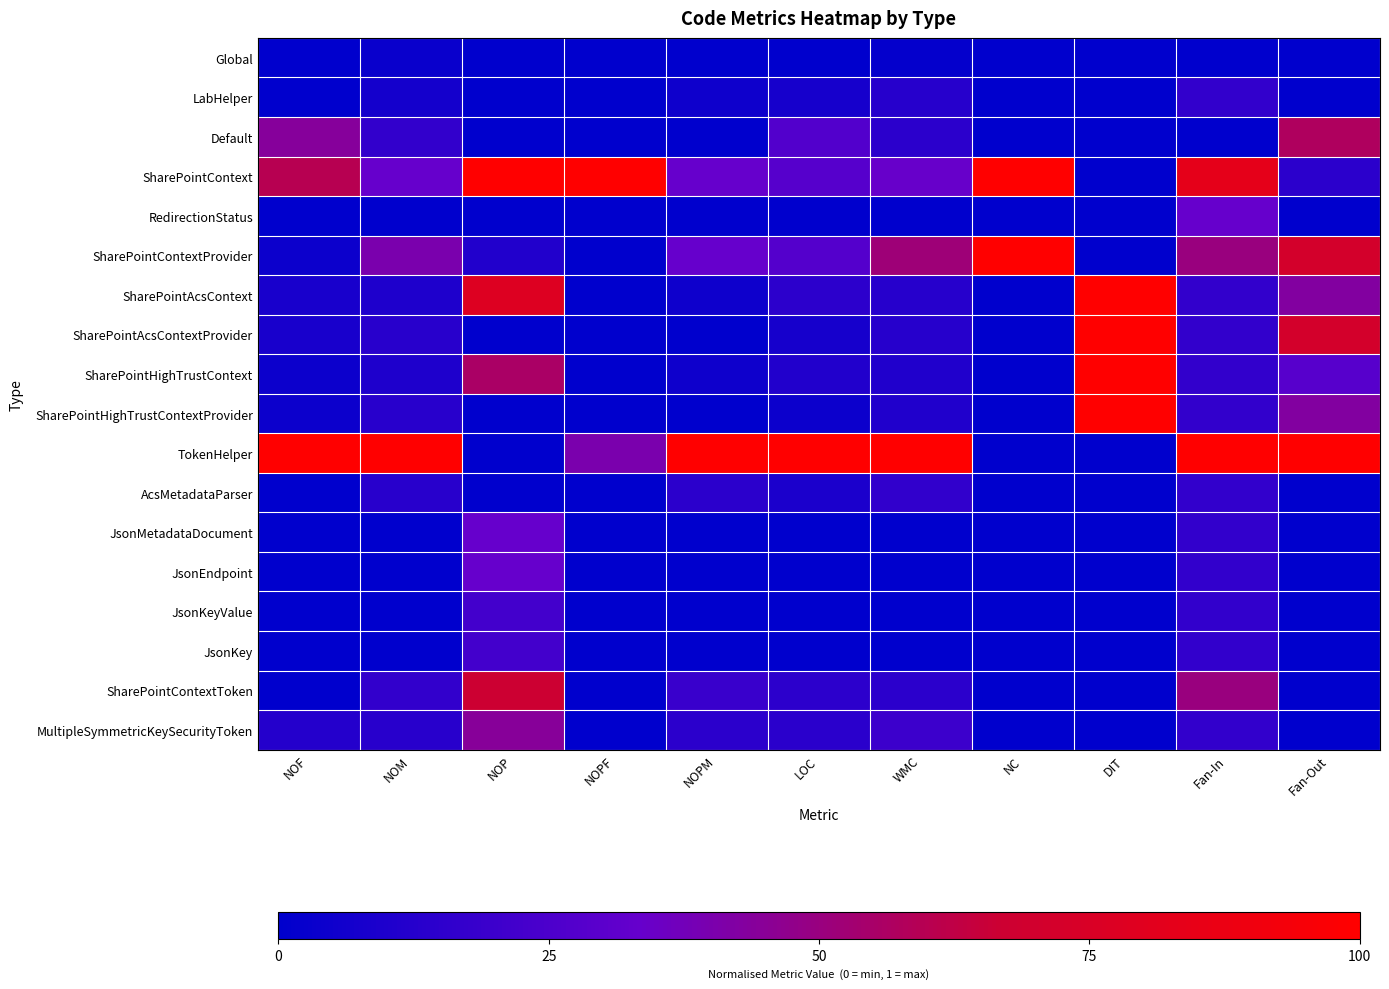

Reading left to right, extract all data points from this chart.

Global: NOF=0.0	NOM=0.0	NOP=0.0	NOPF=0.0	NOPM=0.0	LOC=0.0	WMC=0.0	NC=0.0	DIT=0.0	Fan-In=0.0	Fan-Out=0.0
LabHelper: NOF=0.0	NOM=0.1	NOP=0.0	NOPF=0.0	NOPM=0.0	LOC=0.1	WMC=0.1	NC=0.0	DIT=0.0	Fan-In=0.2	Fan-Out=0.0
Default: NOF=0.4	NOM=0.2	NOP=0.0	NOPF=0.0	NOPM=0.0	LOC=0.3	WMC=0.1	NC=0.0	DIT=0.0	Fan-In=0.0	Fan-Out=0.6
SharePointContext: NOF=0.6	NOM=0.3	NOP=1.0	NOPF=1.0	NOPM=0.3	LOC=0.3	WMC=0.3	NC=1.0	DIT=0.0	Fan-In=0.8	Fan-Out=0.1
RedirectionStatus: NOF=0.0	NOM=0.0	NOP=0.0	NOPF=0.0	NOPM=0.0	LOC=0.0	WMC=0.0	NC=0.0	DIT=0.0	Fan-In=0.3	Fan-Out=0.0
SharePointContextProvider: NOF=0.0	NOM=0.4	NOP=0.1	NOPF=0.0	NOPM=0.3	LOC=0.3	WMC=0.5	NC=1.0	DIT=0.0	Fan-In=0.5	Fan-Out=0.7
SharePointAcsContext: NOF=0.1	NOM=0.1	NOP=0.8	NOPF=0.0	NOPM=0.0	LOC=0.1	WMC=0.1	NC=0.0	DIT=1.0	Fan-In=0.2	Fan-Out=0.4
SharePointAcsContextProvider: NOF=0.1	NOM=0.1	NOP=0.0	NOPF=0.0	NOPM=0.0	LOC=0.1	WMC=0.1	NC=0.0	DIT=1.0	Fan-In=0.2	Fan-Out=0.7
SharePointHighTrustContext: NOF=0.0	NOM=0.1	NOP=0.6	NOPF=0.0	NOPM=0.0	LOC=0.1	WMC=0.1	NC=0.0	DIT=1.0	Fan-In=0.2	Fan-Out=0.3
SharePointHighTrustContextProvider: NOF=0.0	NOM=0.1	NOP=0.0	NOPF=0.0	NOPM=0.0	LOC=0.0	WMC=0.1	NC=0.0	DIT=1.0	Fan-In=0.2	Fan-Out=0.4
TokenHelper: NOF=1.0	NOM=1.0	NOP=0.0	NOPF=0.4	NOPM=1.0	LOC=1.0	WMC=1.0	NC=0.0	DIT=0.0	Fan-In=1.0	Fan-Out=1.0
AcsMetadataParser: NOF=0.0	NOM=0.1	NOP=0.0	NOPF=0.0	NOPM=0.1	LOC=0.1	WMC=0.2	NC=0.0	DIT=0.0	Fan-In=0.2	Fan-Out=0.0
JsonMetadataDocument: NOF=0.0	NOM=0.0	NOP=0.3	NOPF=0.0	NOPM=0.0	LOC=0.0	WMC=0.0	NC=0.0	DIT=0.0	Fan-In=0.2	Fan-Out=0.0
JsonEndpoint: NOF=0.0	NOM=0.0	NOP=0.3	NOPF=0.0	NOPM=0.0	LOC=0.0	WMC=0.0	NC=0.0	DIT=0.0	Fan-In=0.2	Fan-Out=0.0
JsonKeyValue: NOF=0.0	NOM=0.0	NOP=0.2	NOPF=0.0	NOPM=0.0	LOC=0.0	WMC=0.0	NC=0.0	DIT=0.0	Fan-In=0.2	Fan-Out=0.0
JsonKey: NOF=0.0	NOM=0.0	NOP=0.2	NOPF=0.0	NOPM=0.0	LOC=0.0	WMC=0.0	NC=0.0	DIT=0.0	Fan-In=0.2	Fan-Out=0.0
SharePointContextToken: NOF=0.0	NOM=0.2	NOP=0.7	NOPF=0.0	NOPM=0.2	LOC=0.1	WMC=0.1	NC=0.0	DIT=0.0	Fan-In=0.5	Fan-Out=0.0
MultipleSymmetricKeySecurityToken: NOF=0.1	NOM=0.1	NOP=0.4	NOPF=0.0	NOPM=0.1	LOC=0.1	WMC=0.2	NC=0.0	DIT=0.0	Fan-In=0.2	Fan-Out=0.0